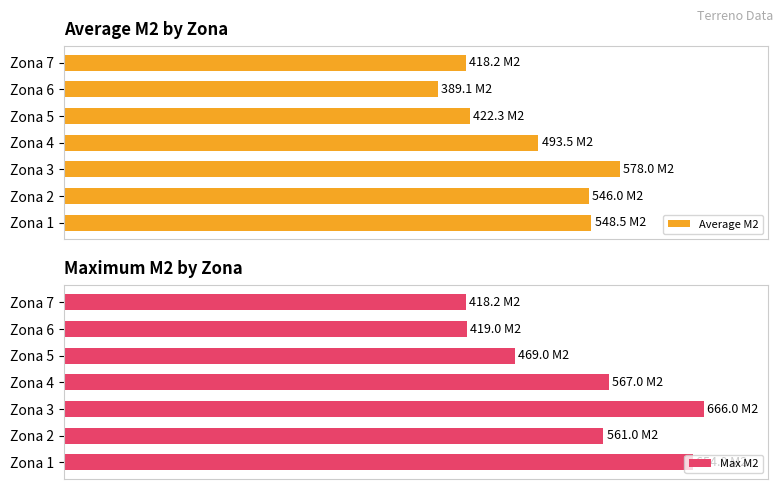

Count the number of categories in the chart.

7